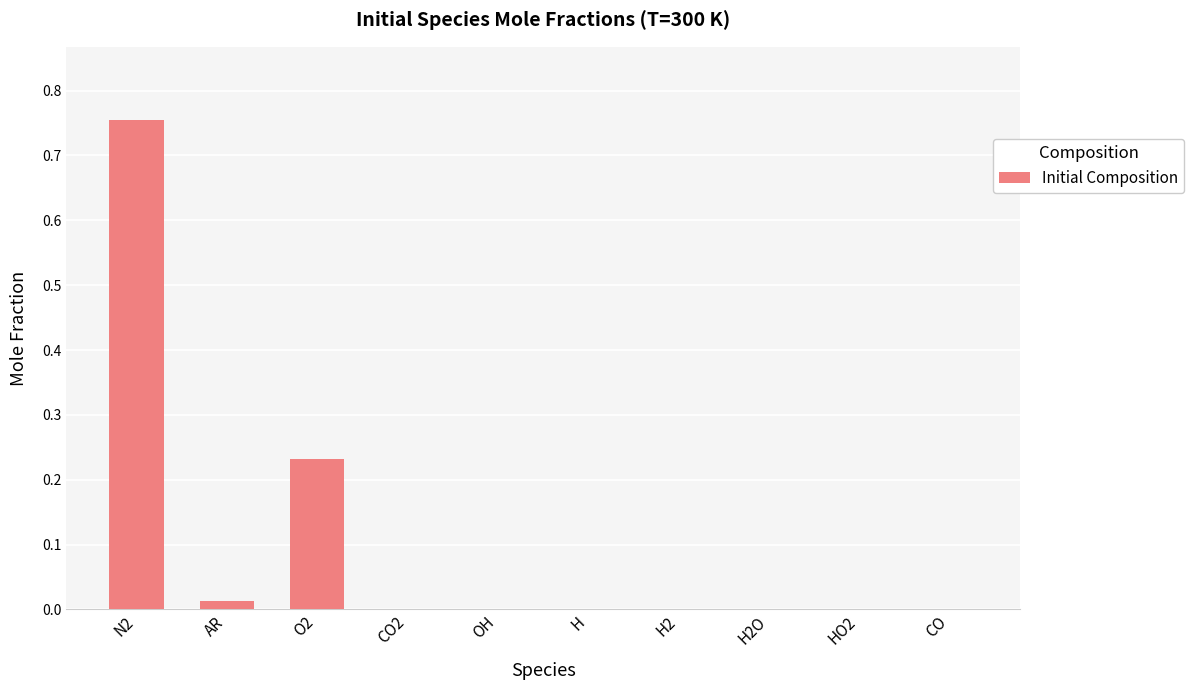

The value at OH is 0.4. True or false?

False